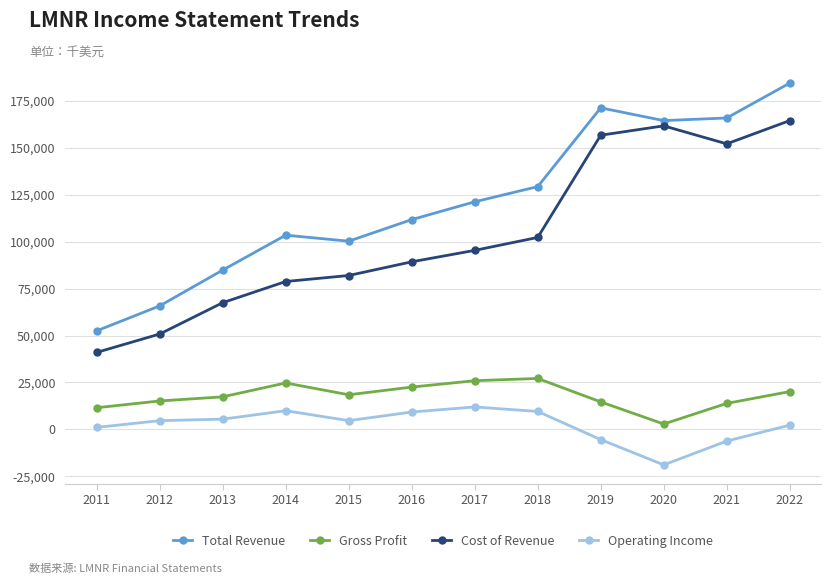

True or false: Gross Profit and Operating Income cross at least once.

False